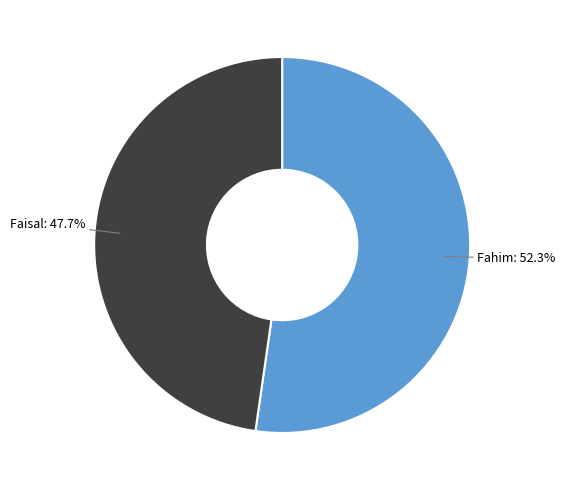

Is there any slice that represents more than half of the pie?

Yes